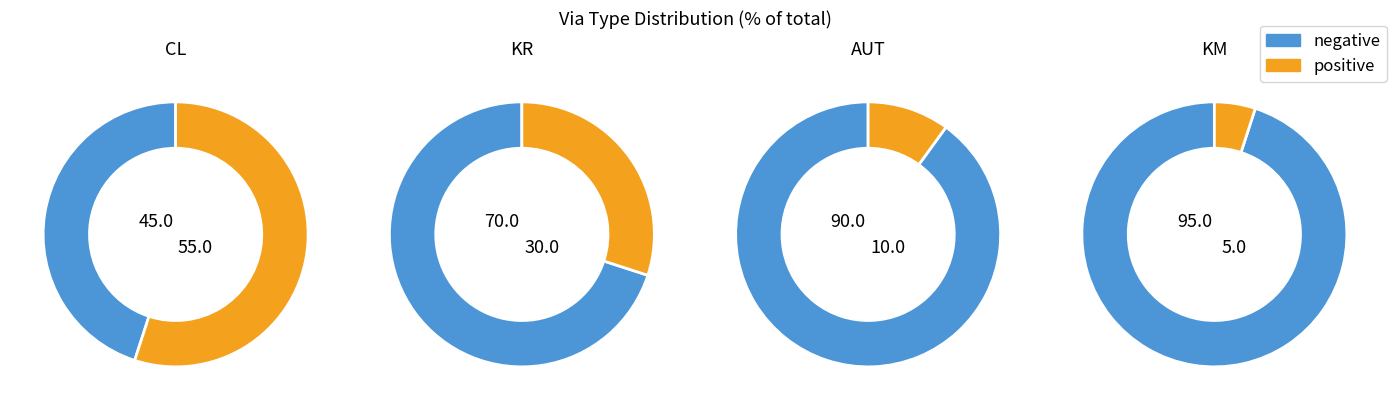

Which slice is the smallest?

KM